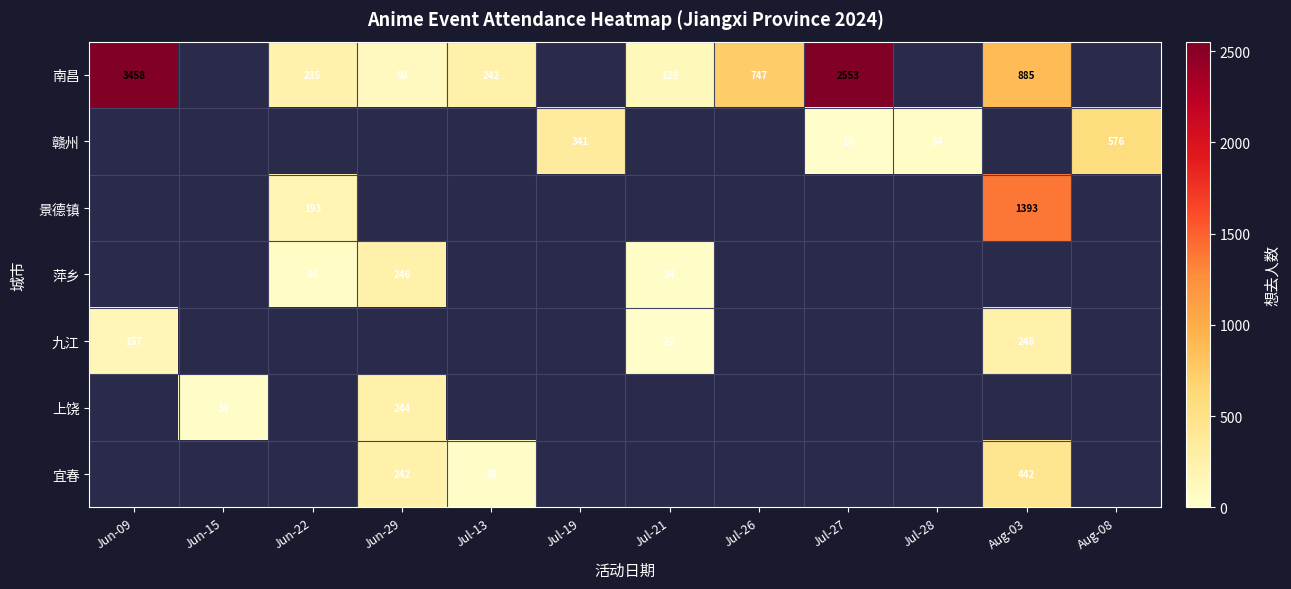

Is it true that 萍乡 equals 44 at Jun-22?

True